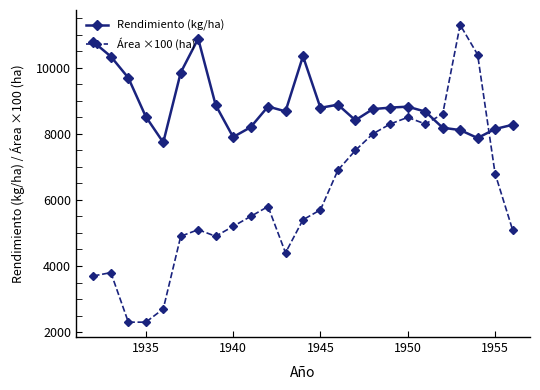

True or false: Área ×100 (ha) has more than 2 points higher than both neighbors.

True